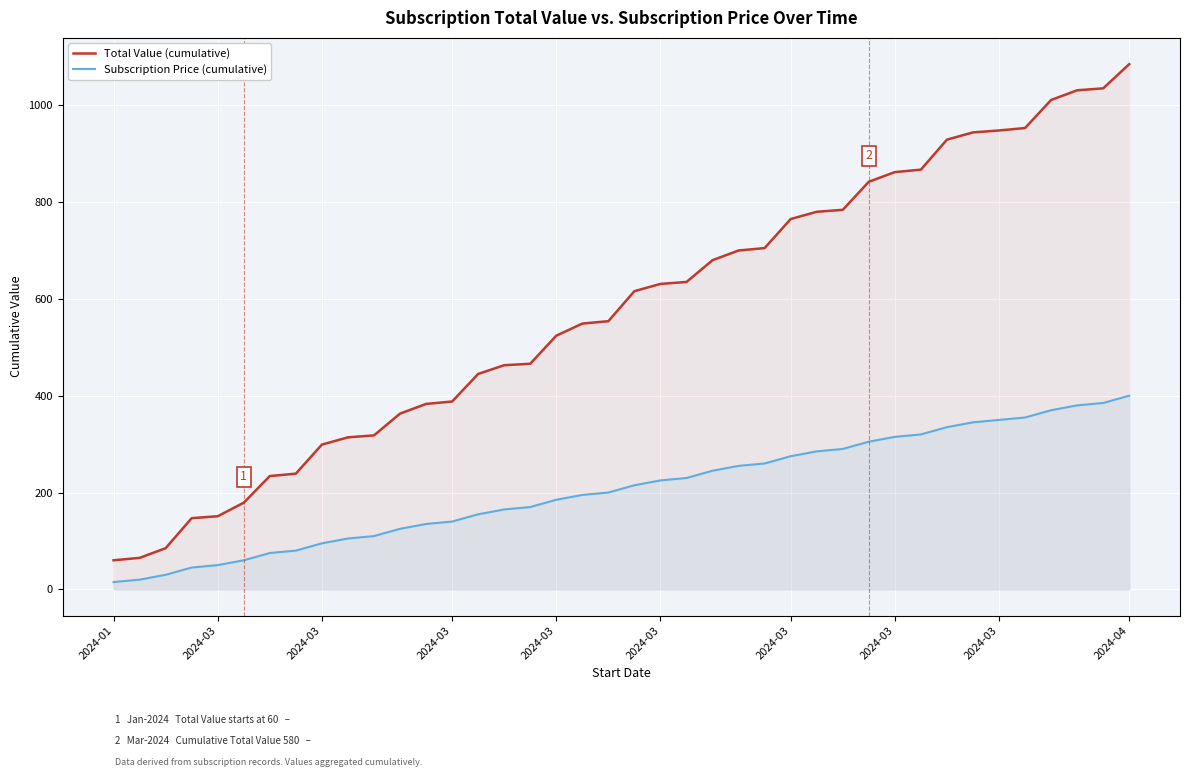

How many data points in Total Value (cumulative) are less than 616?

20